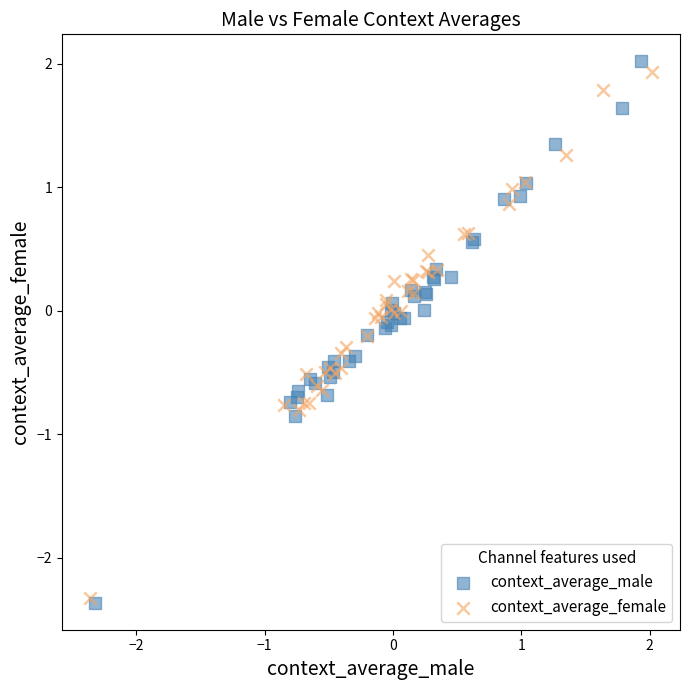

Which series has the largest Y range (max minus min)?

context_average_male